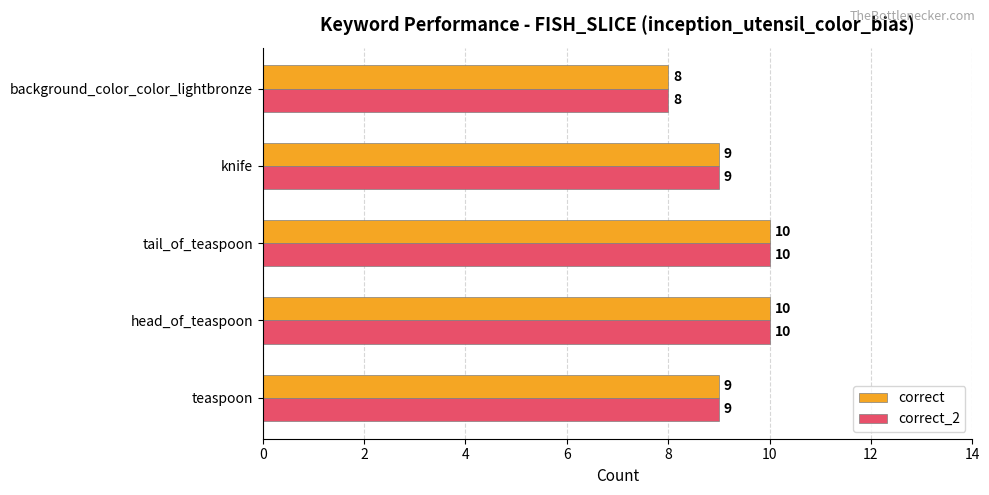

The value of correct_2 at teaspoon is 9. True or false?

True